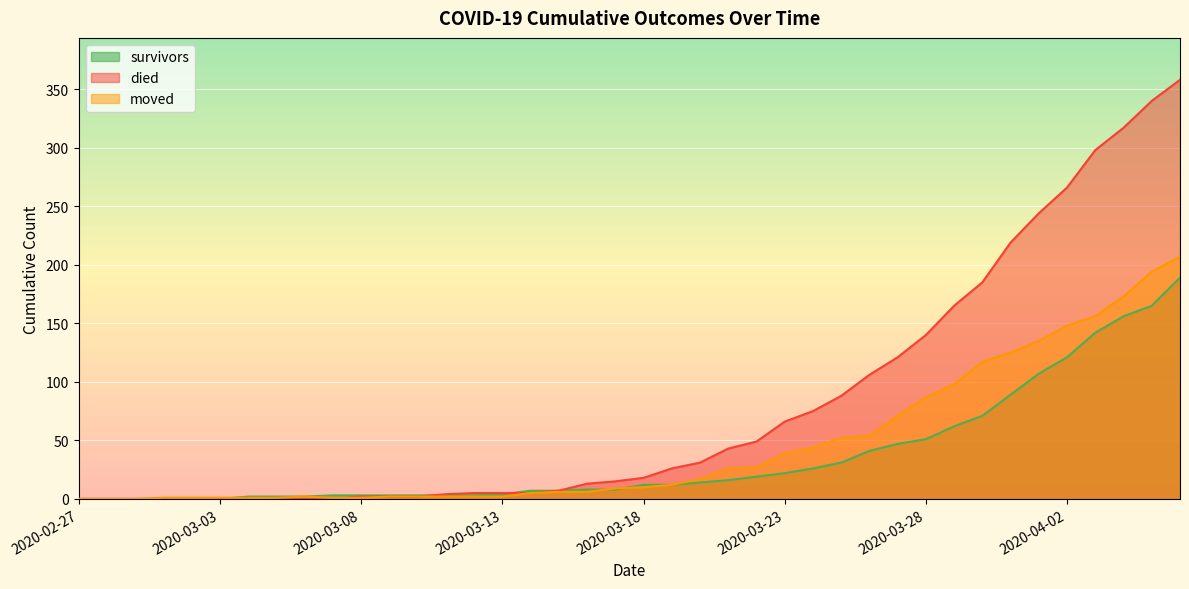

What are all the series names shown in the legend?

survivors, died, moved